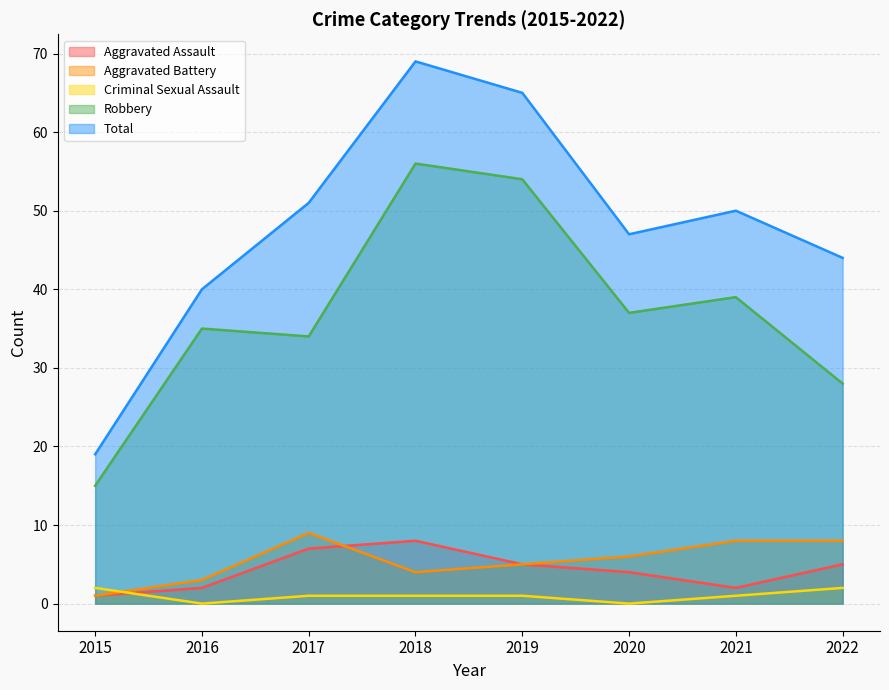

Reading left to right, extract all data points from this chart.

Aggravated Assault: 1	2	7	8	5	4	2	5
Aggravated Battery: 1	3	9	4	5	6	8	8
Criminal Sexual Assault: 2	0	1	1	1	0	1	2
Robbery: 15	35	34	56	54	37	39	28
Total: 19	40	51	69	65	47	50	44